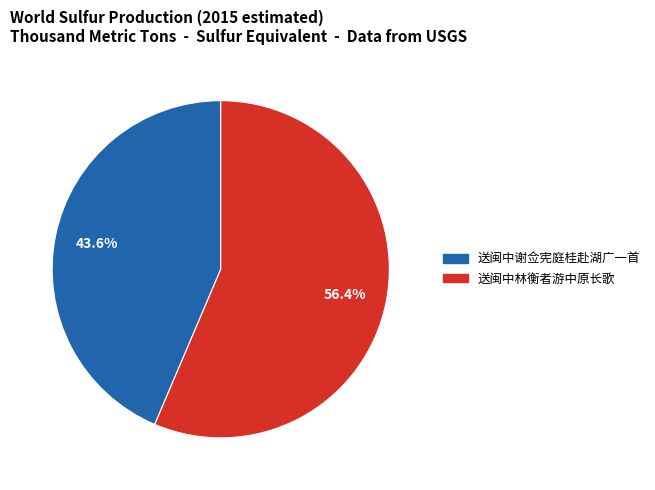

Which category has the biggest portion of the pie?

送闽中林衡者游中原长歌